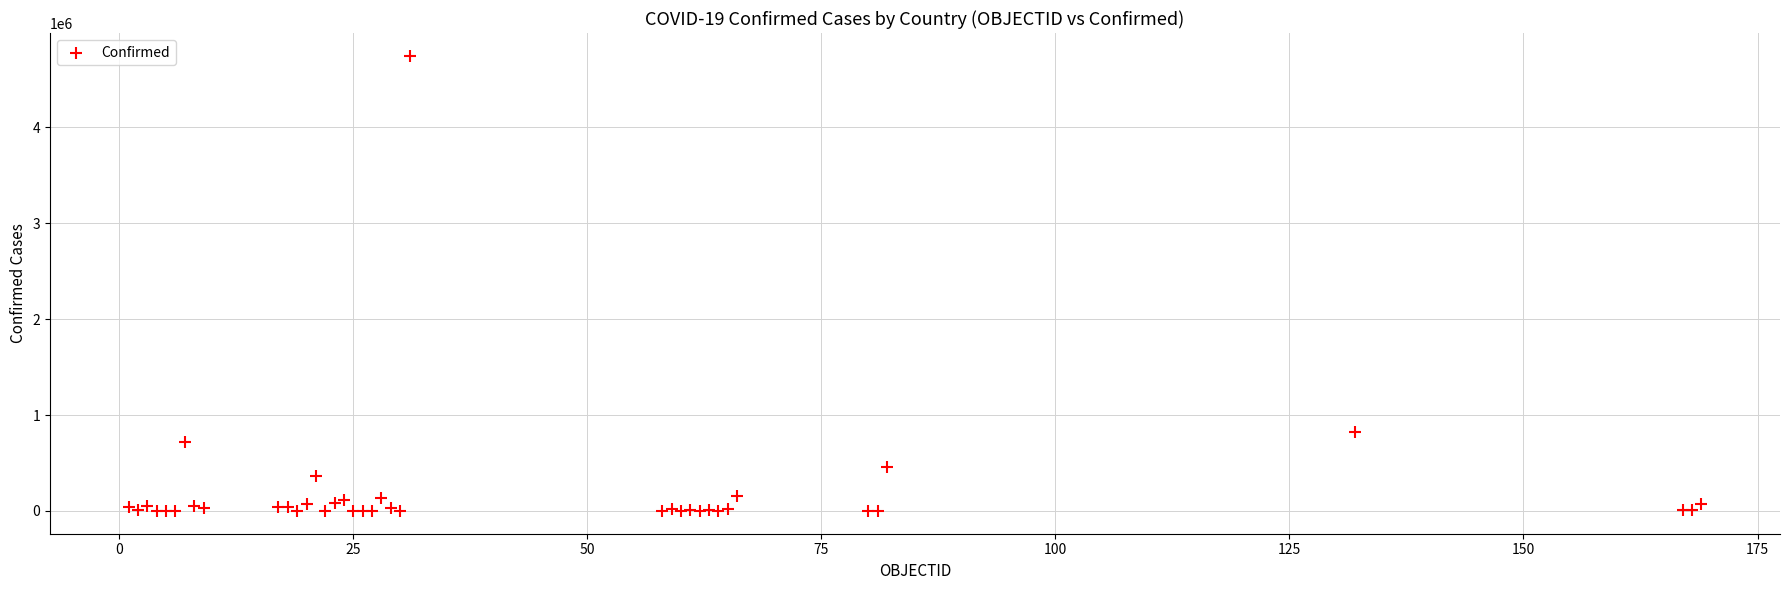

What Y value in the scatter plot is closest to 2372782?

818203